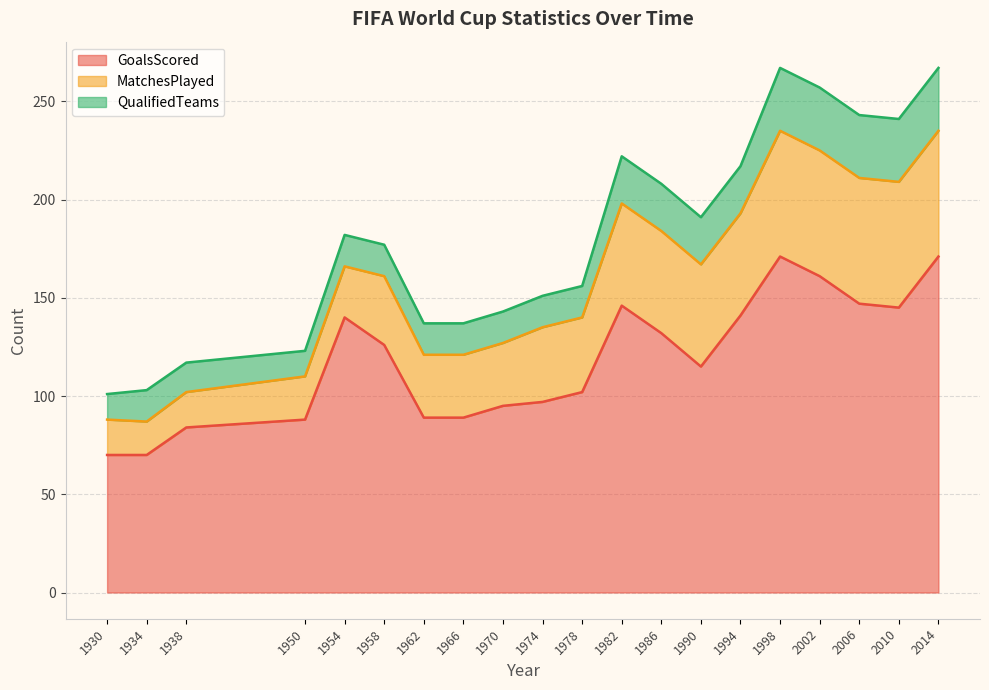

What is the difference between the MatchesPlayed values at 2002 and 1962?

32